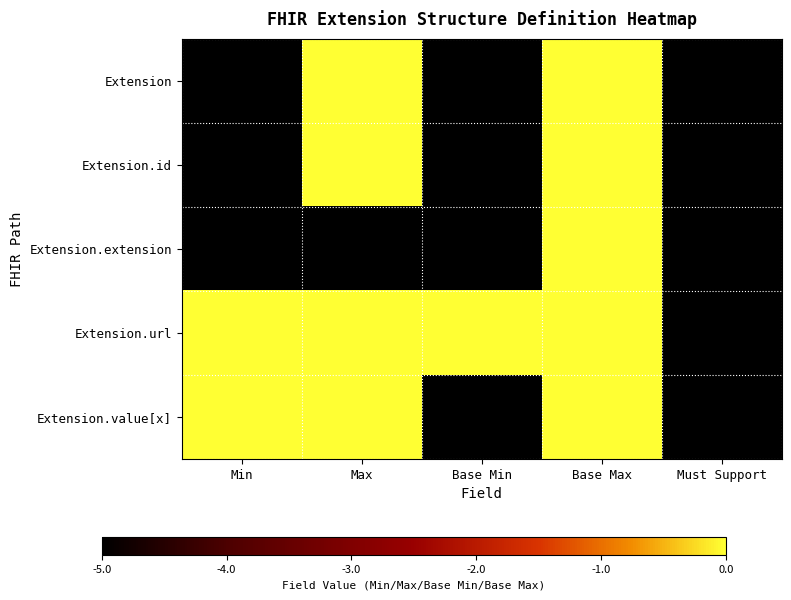

At which category does the chart reach its minimum across all series?

Min